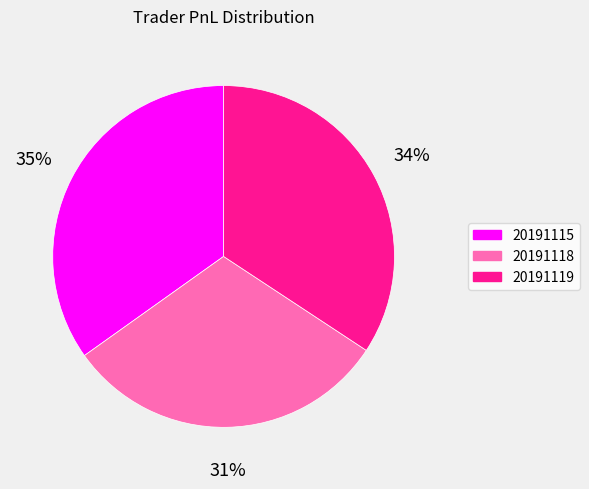

To the nearest percent, what portion does 20191115 represent?

35%